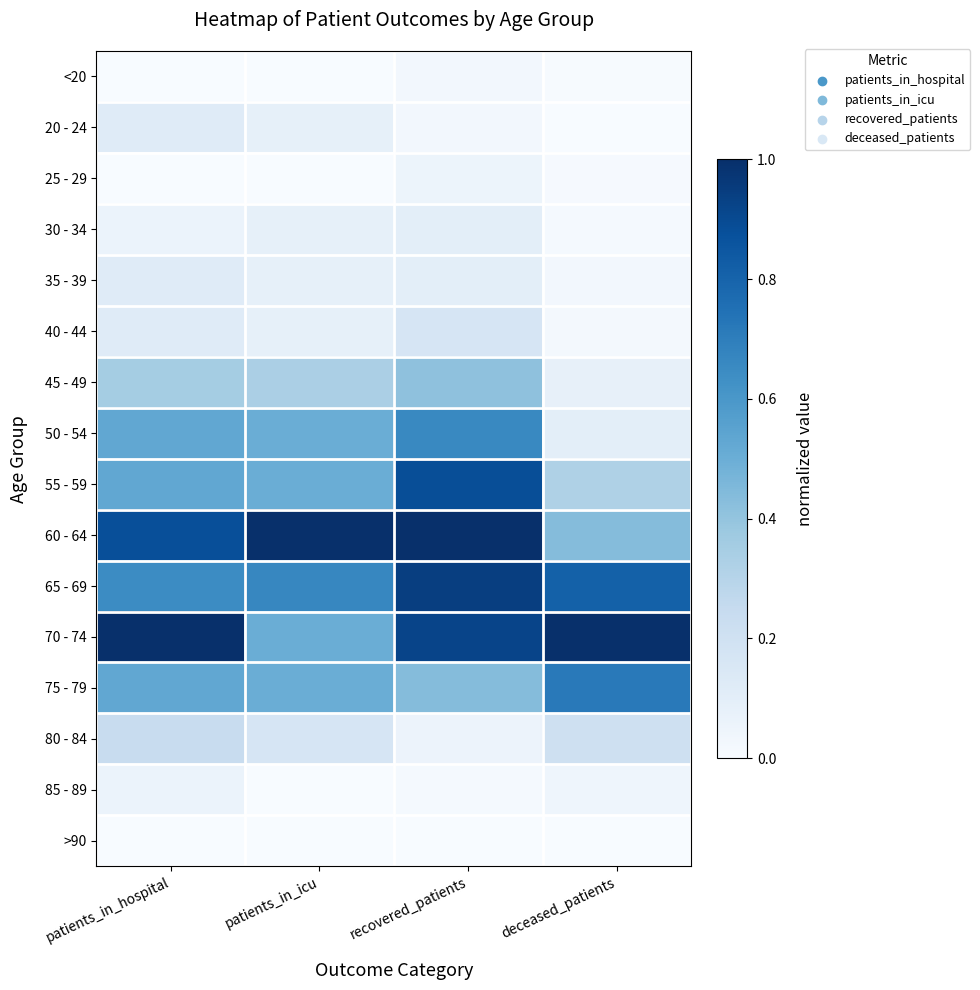

List the series in order of their peak value, highest first.

60 - 64, 70 - 74, 65 - 69, 55 - 59, 75 - 79, 50 - 54, 45 - 49, 80 - 84, 40 - 44, 20 - 24, 35 - 39, 30 - 34, 85 - 89, 25 - 29, <20, >90